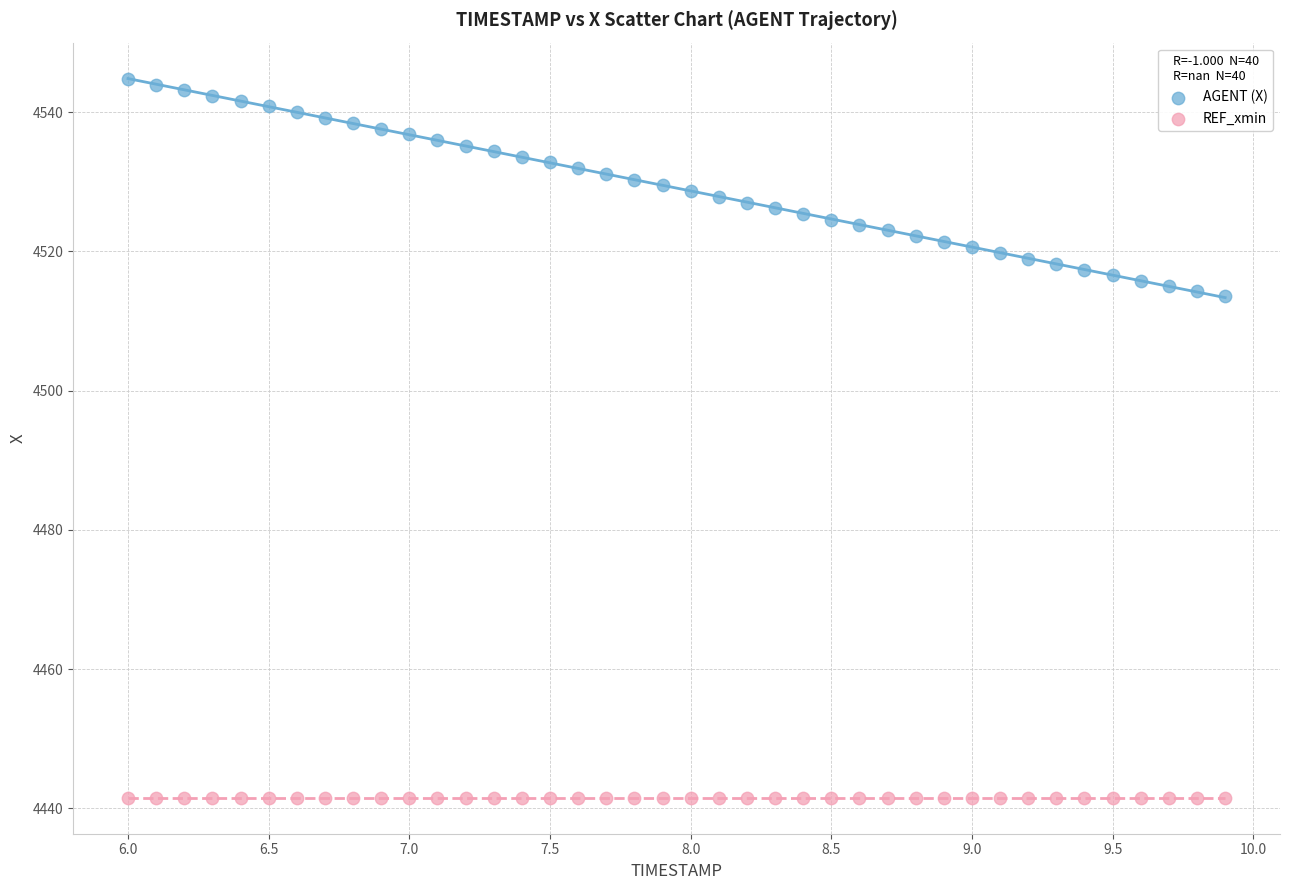

Which series contains the highest Y value?

AGENT (X)